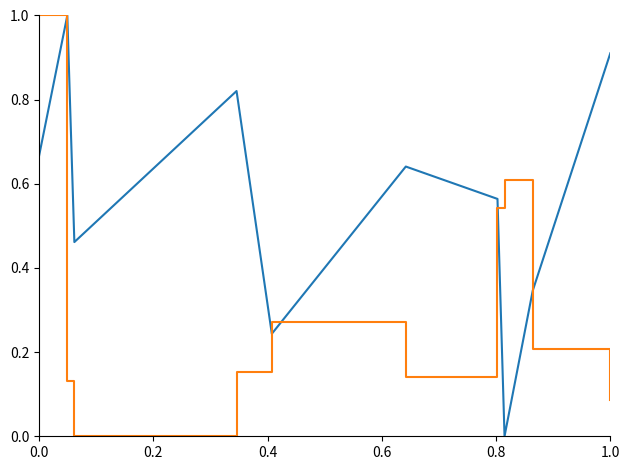

Does the chart display data point markers on the line(s)?

No